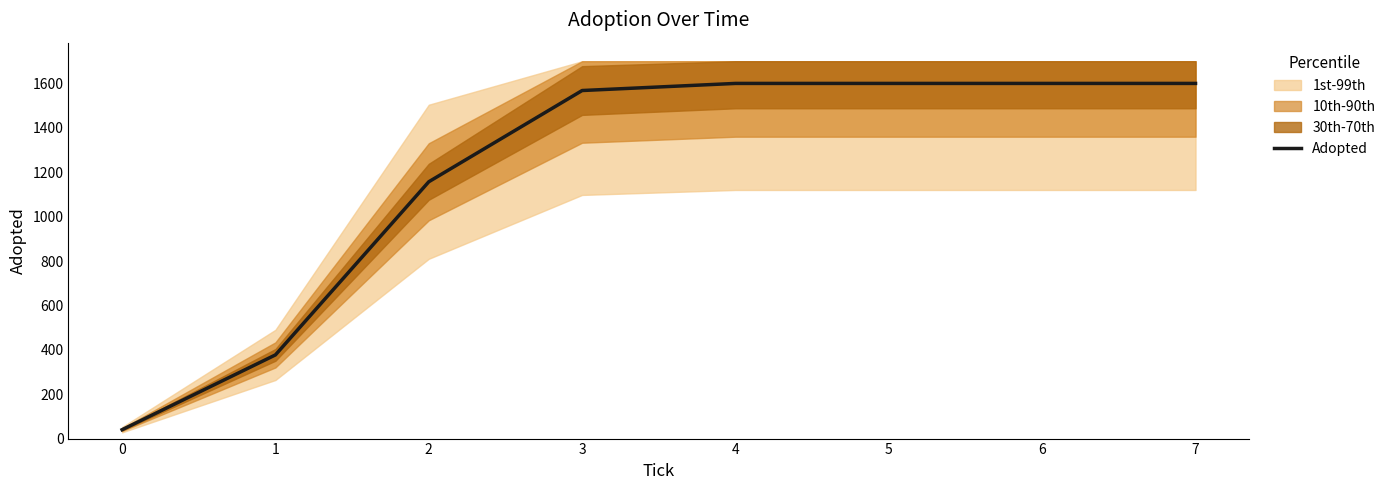

How many lines are shown in the chart?

1